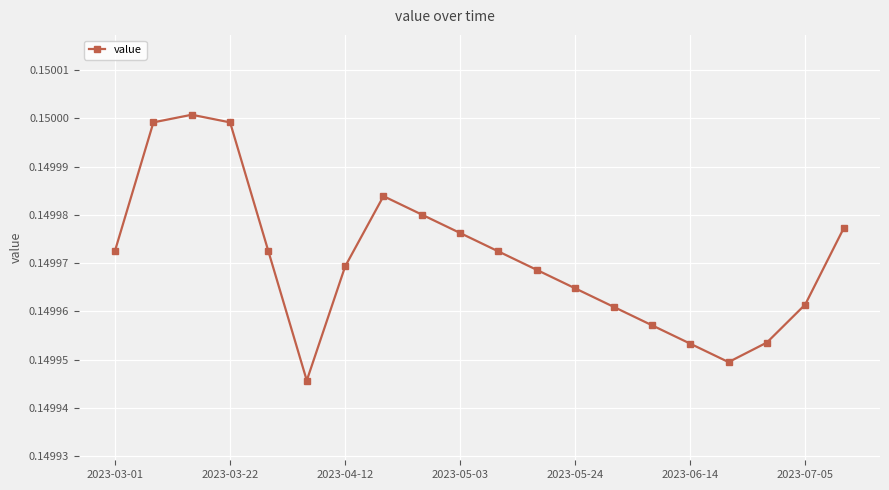

What is the sum of all values?

3.0